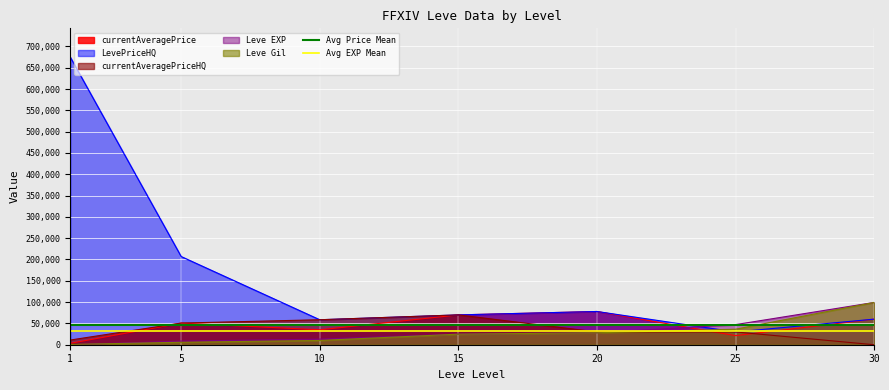

At which label is Avg Price Mean closest to 45497?

1